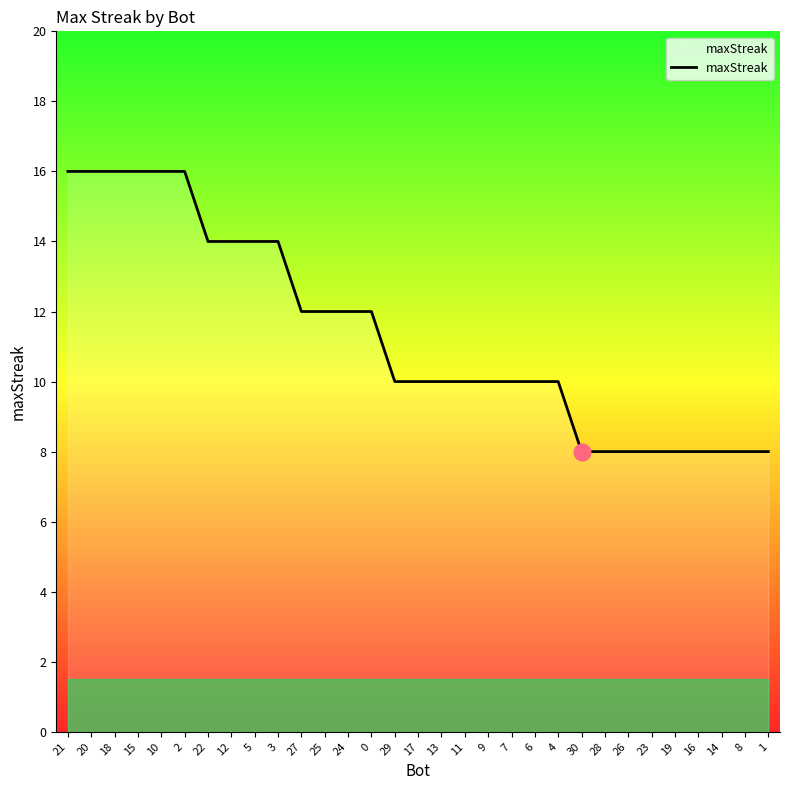

What position from the right is 20?

30